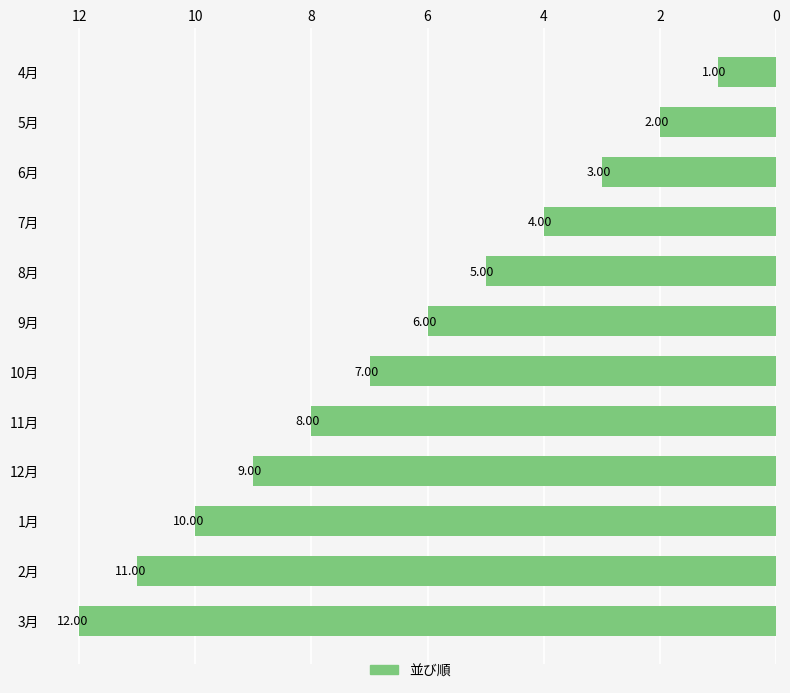

How many data points does each series have?

12